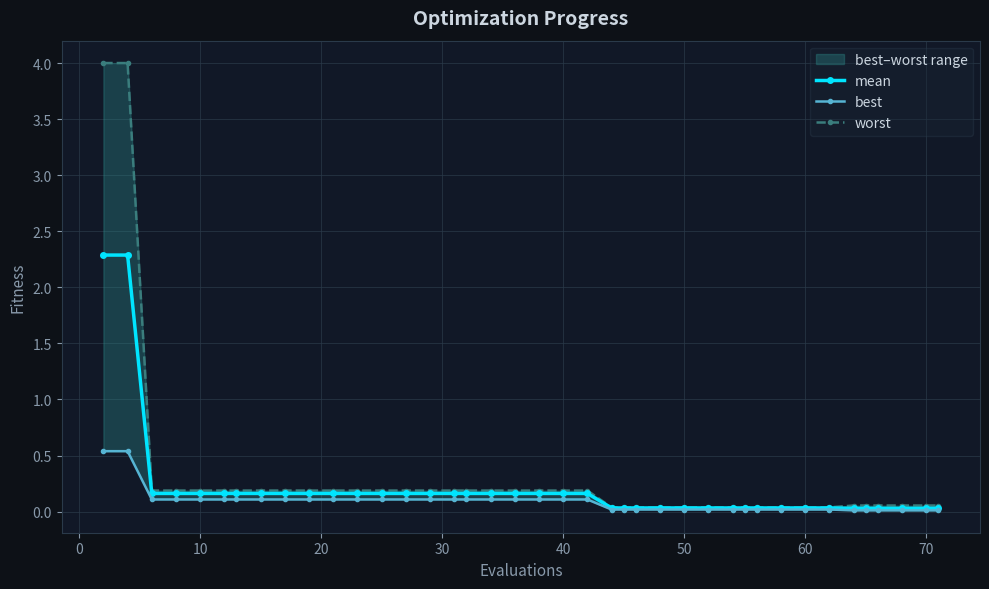

True or false: mean has a value of 0.3 at 40.

False